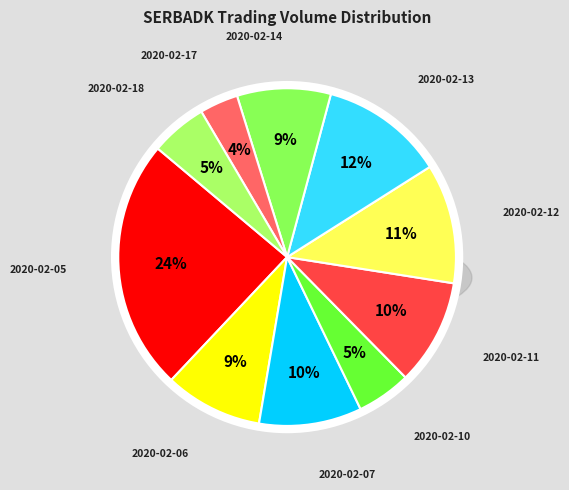

Which slice is the largest?

2020-02-05